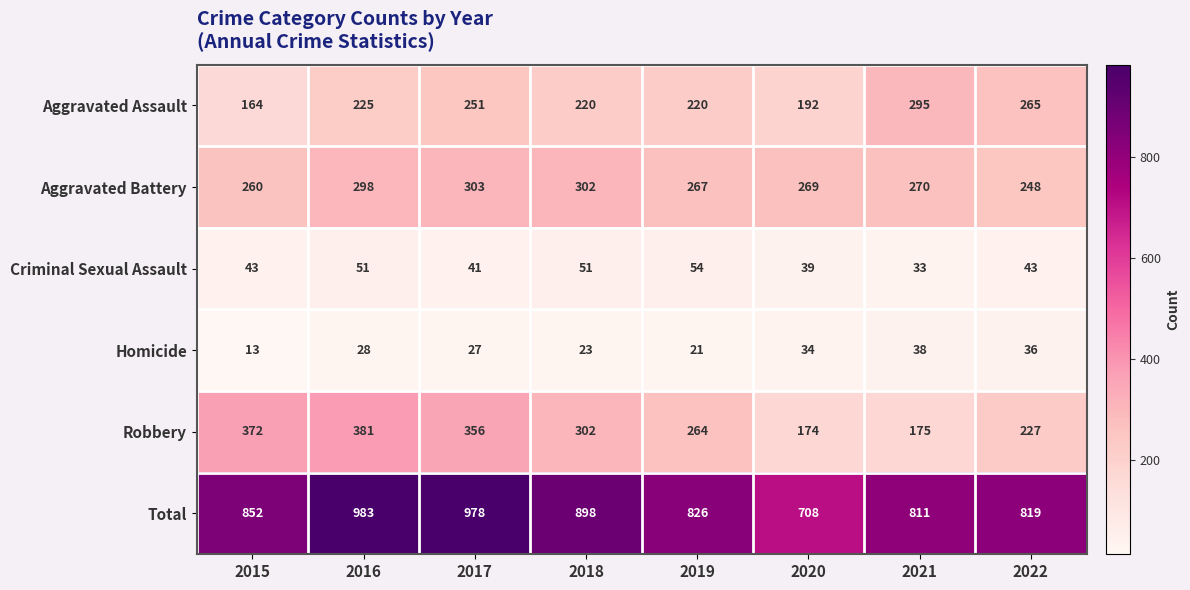

The Aggravated Assault series shows 334 at 2017. True or false?

False